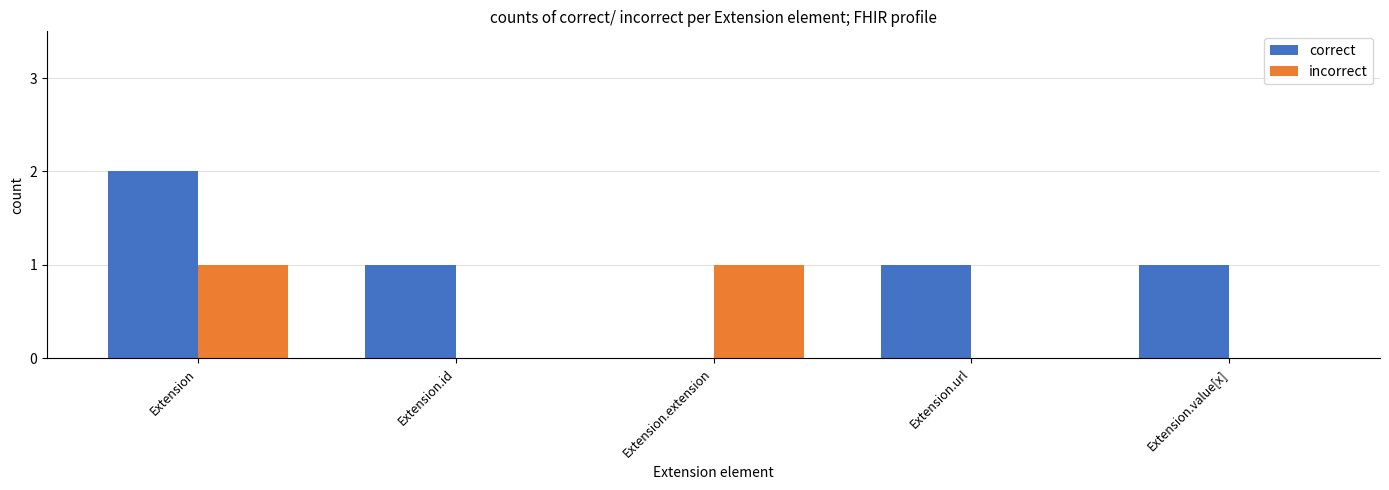

At which category is the sum across all series the highest?

Extension